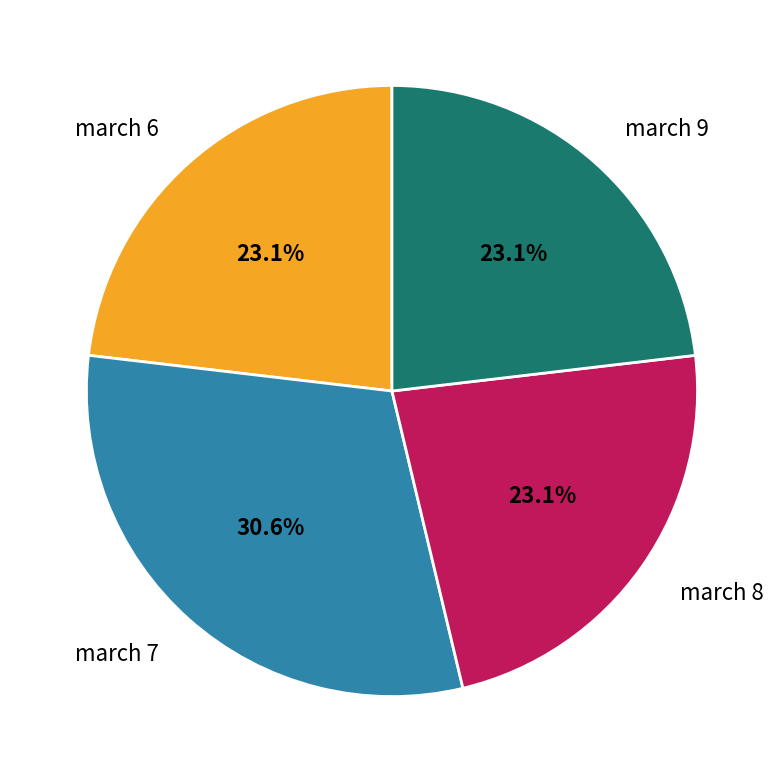

To the nearest percent, what is the combined percentage of march 9 and march 7?

54%